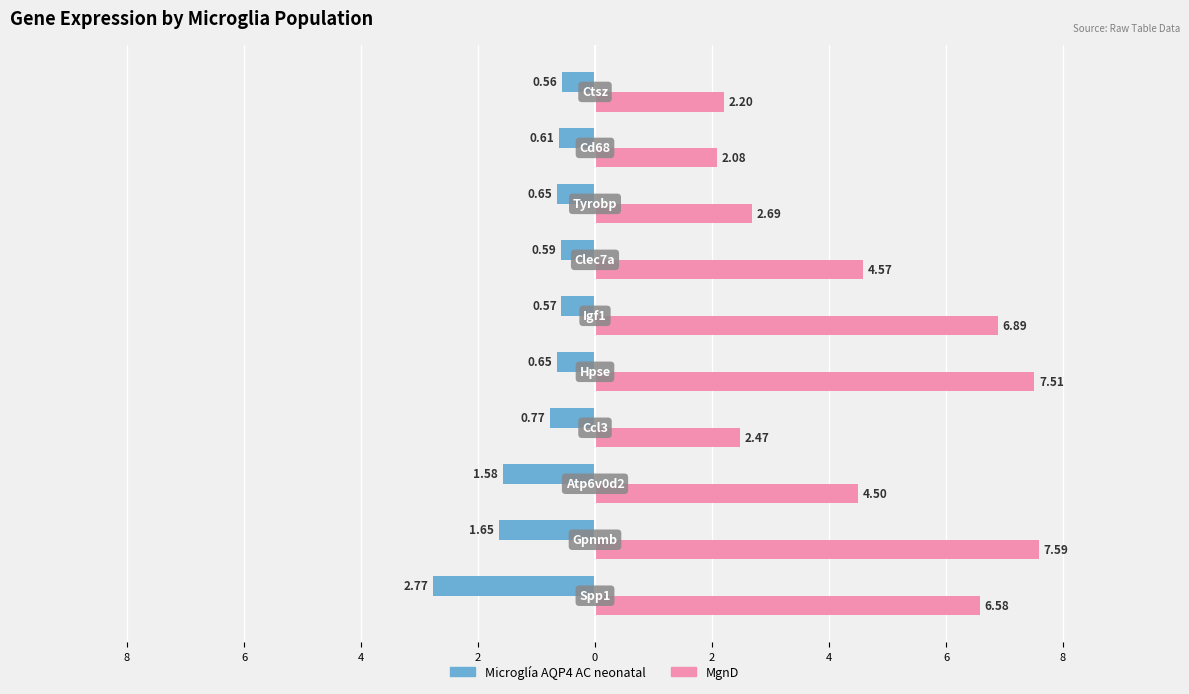

Are the bars horizontal?

Yes